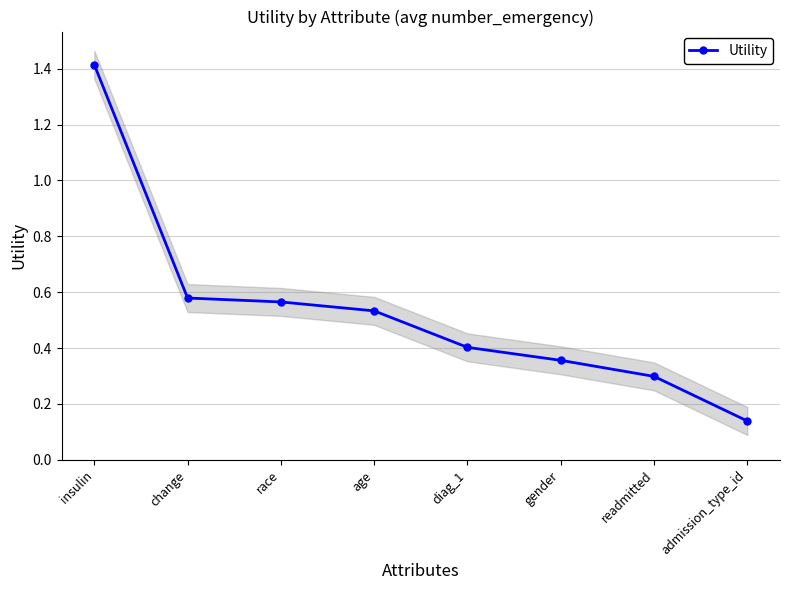

The chart shows a value of 0.6 at diag_1. True or false?

False